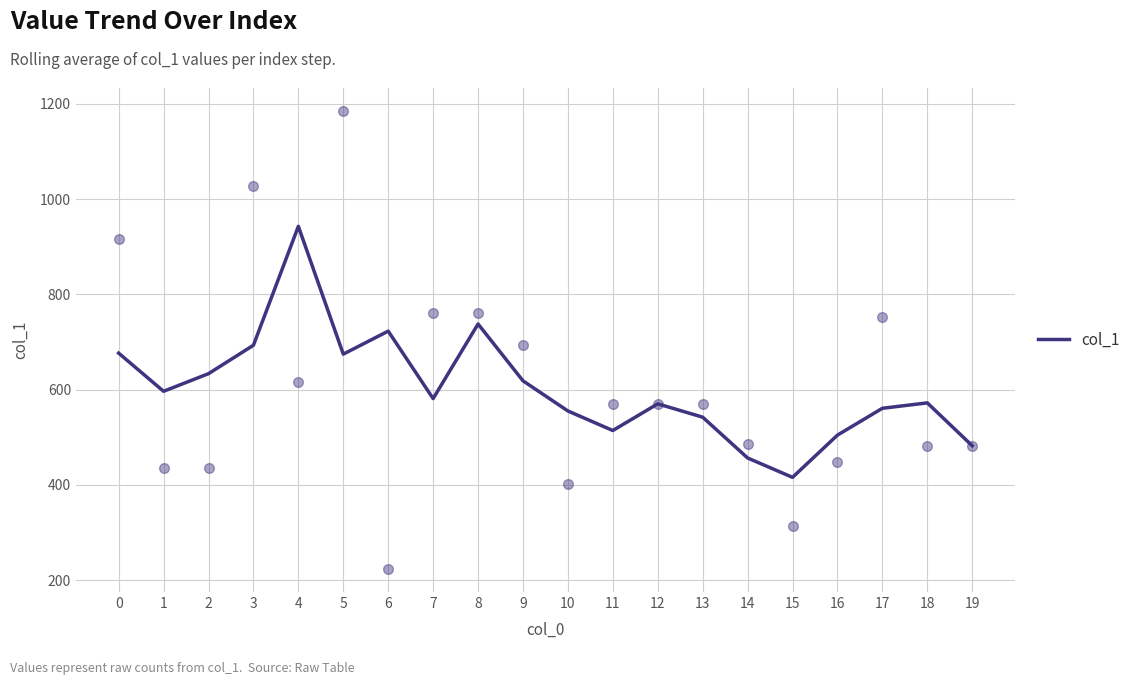

What is the change in value from 4 to 8?

-205.0